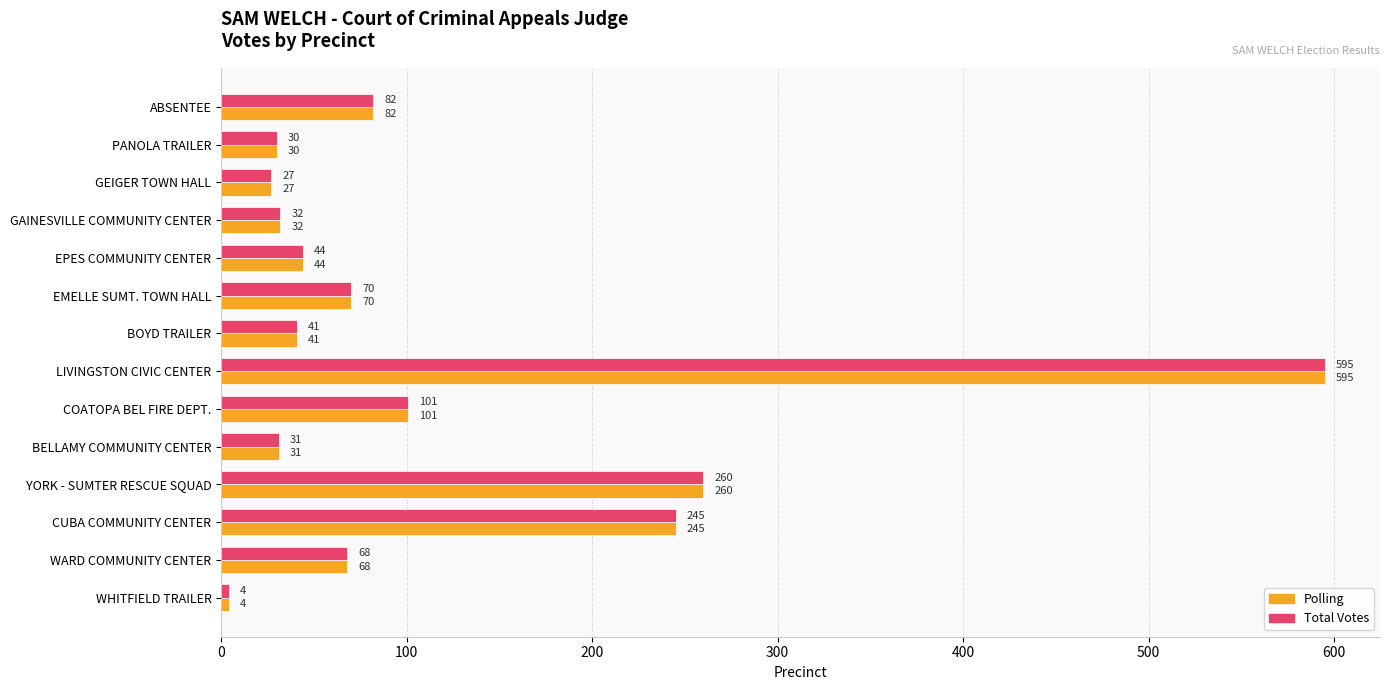

Where is Total Votes nearest to the value 299?

YORK - SUMTER RESCUE SQUAD